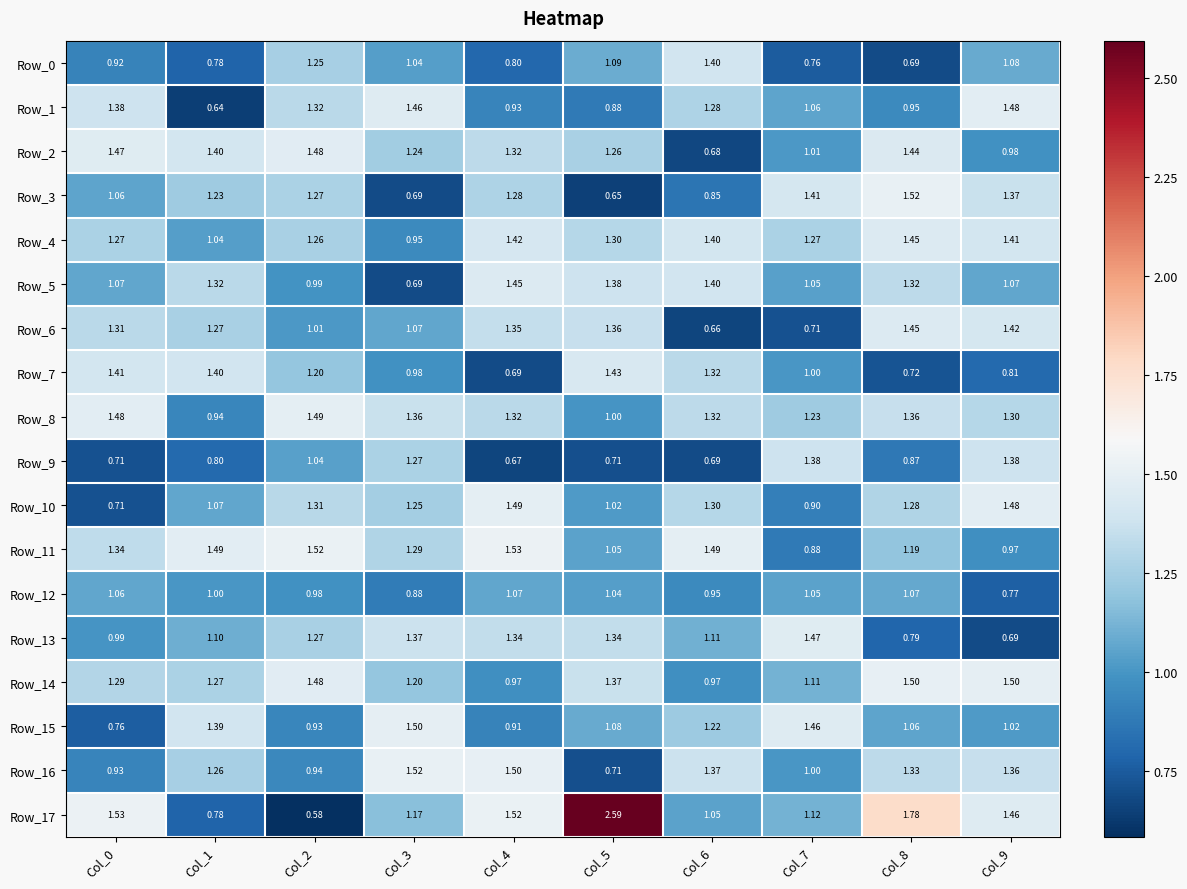

Is the value of Row_13 at Col_4 greater than the value of Row_9 at Col_8?

Yes